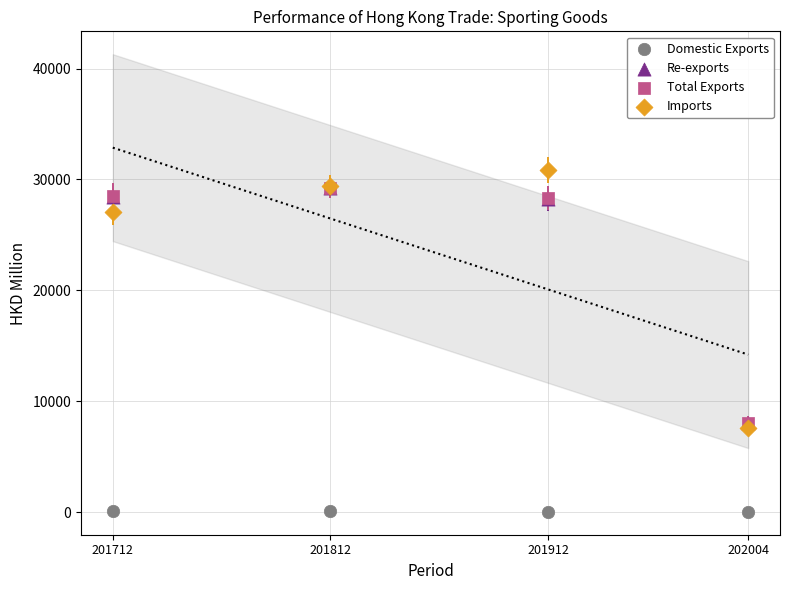

Which series contains the highest Y value?

Imports